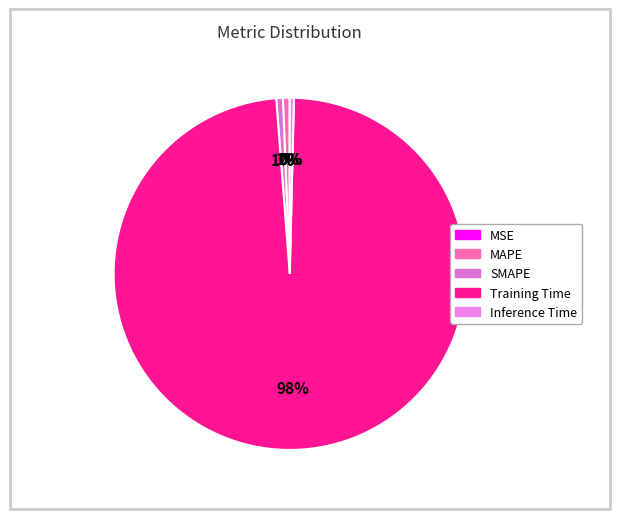

What is the majority slice?

Training Time